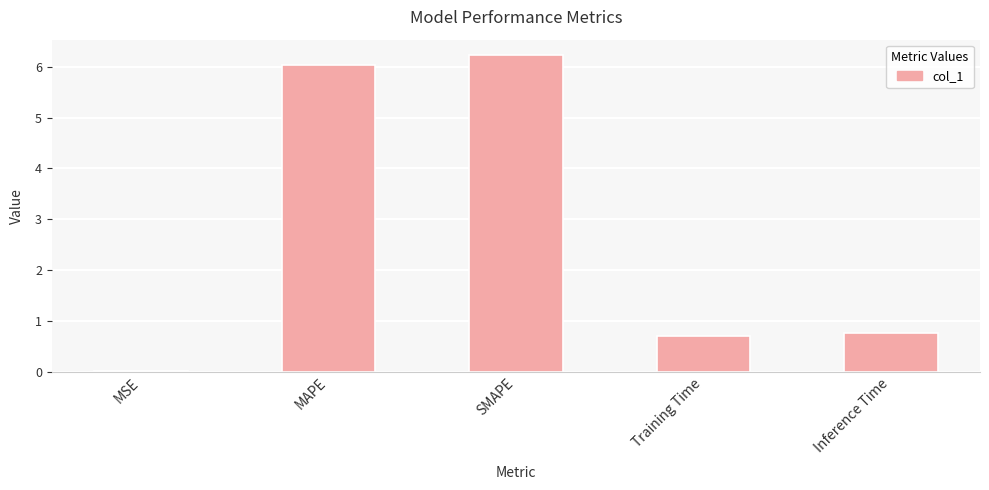

Does the chart contain stacked bars?

No